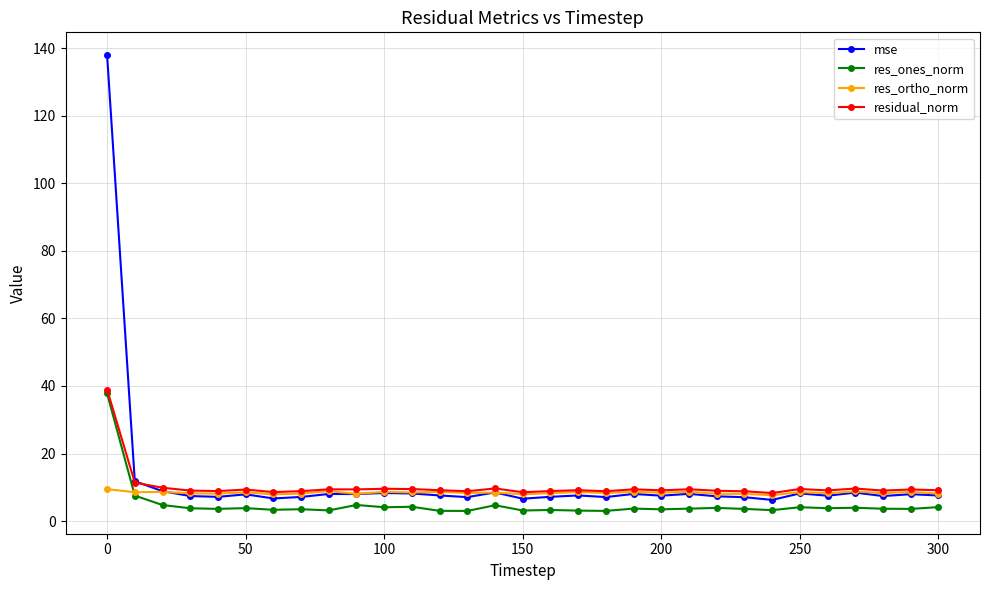

Which series has the largest range (max minus min)?

mse